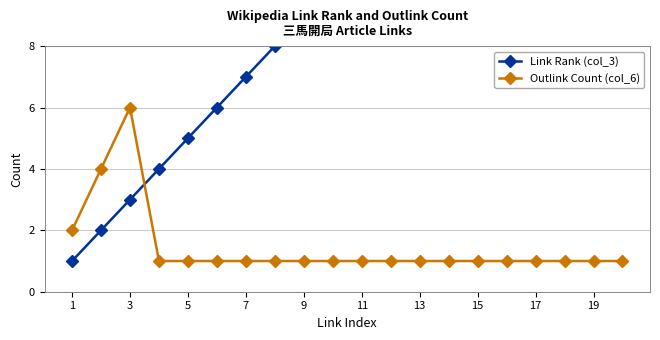

True or false: Link Rank (col_3) and Outlink Count (col_6) intersect in this chart.

True